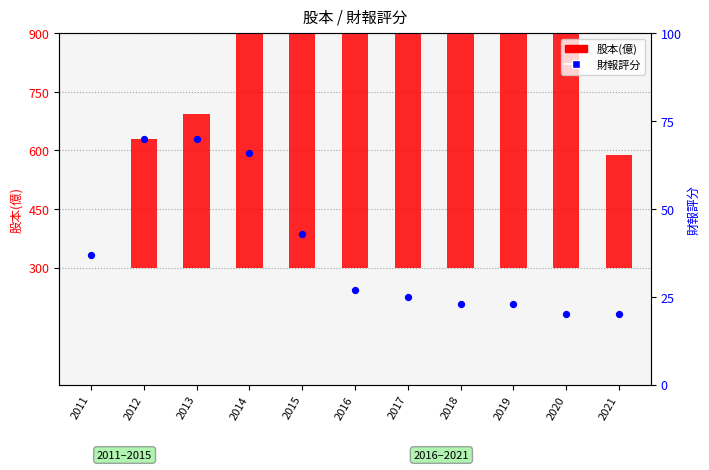

What are all the series names shown in the legend?

股本(億), 財報評分